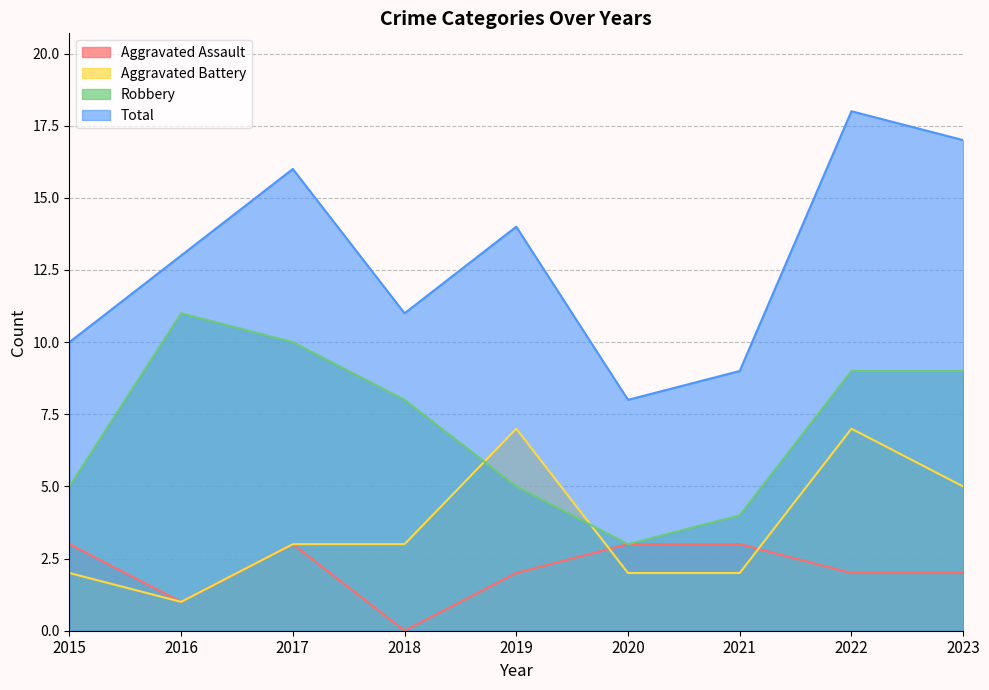

True or false: Total and Aggravated Battery intersect in this chart.

False